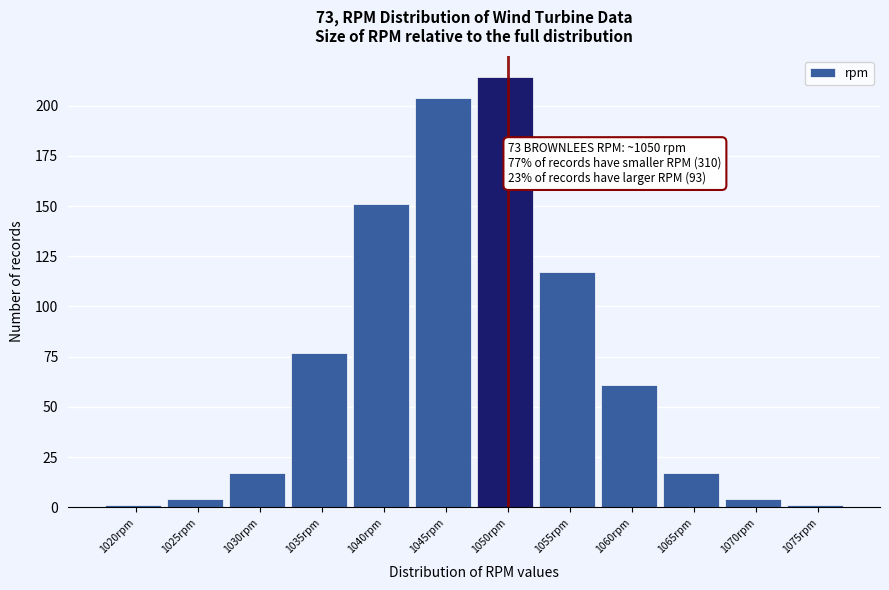

Reading left to right, list all the values displayed in this chart.

1	4	17	77	151	204	214	117	61	17	4	1